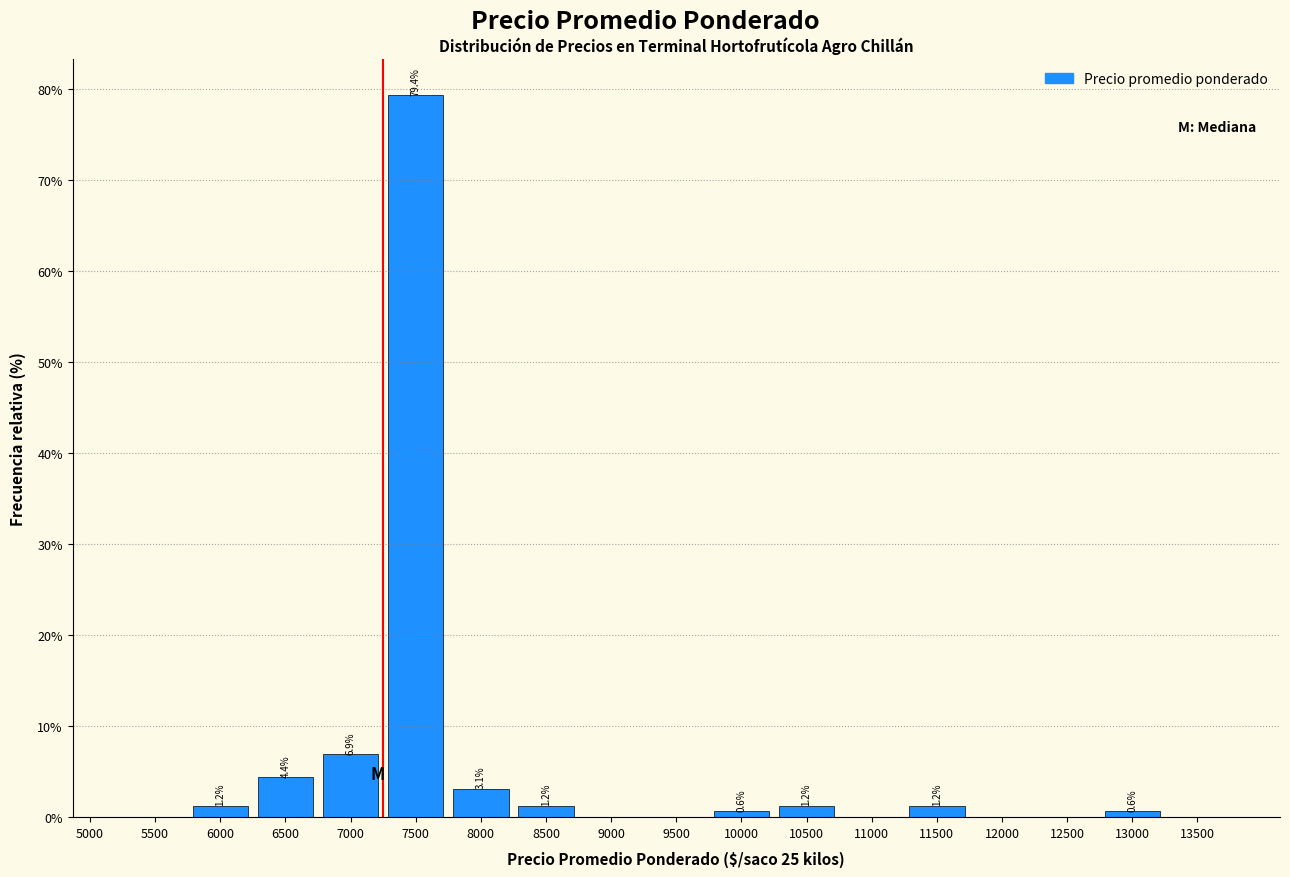

Which range on the x-axis has the tallest bar?

7250 to 7750